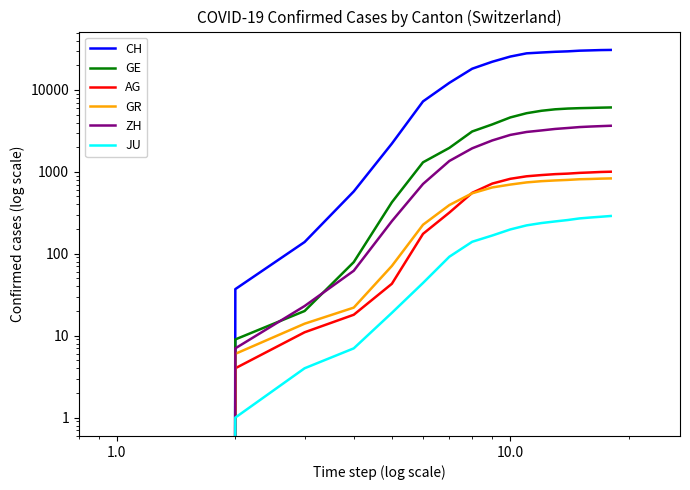

True or false: JU and GR intersect in this chart.

False